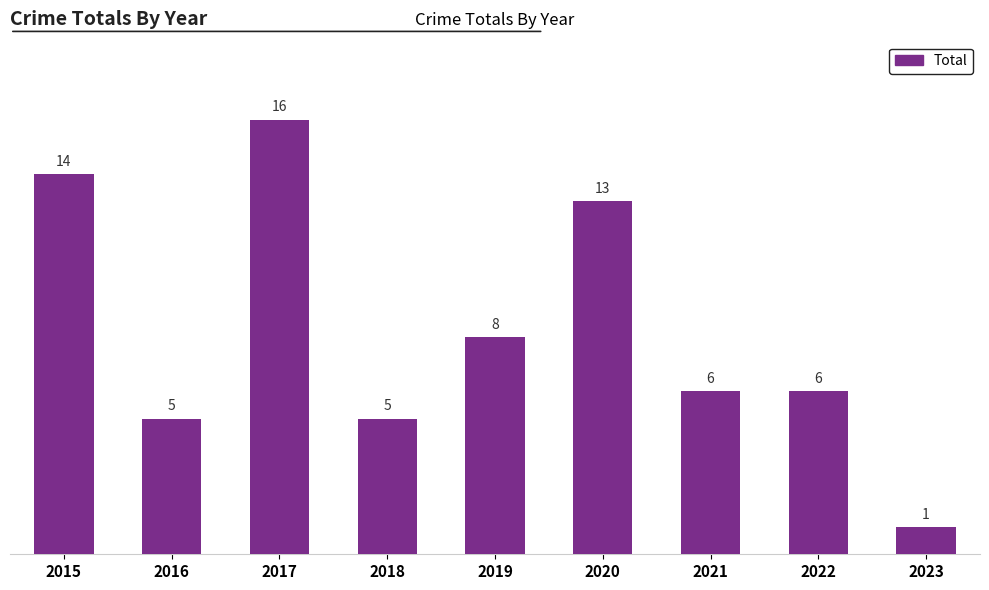

What is the sum of all values?

74